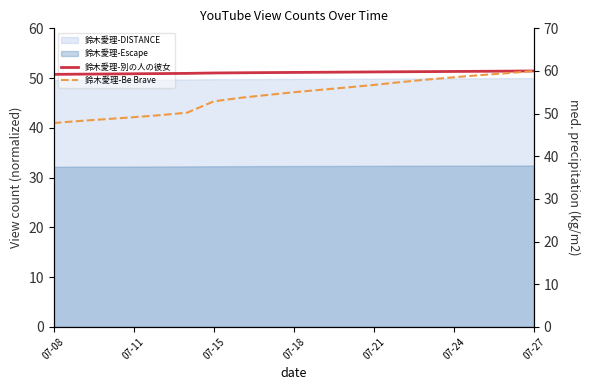

Is it true that 鈴木愛理-別の人の彼女 equals 59.3 at 07-11?

True